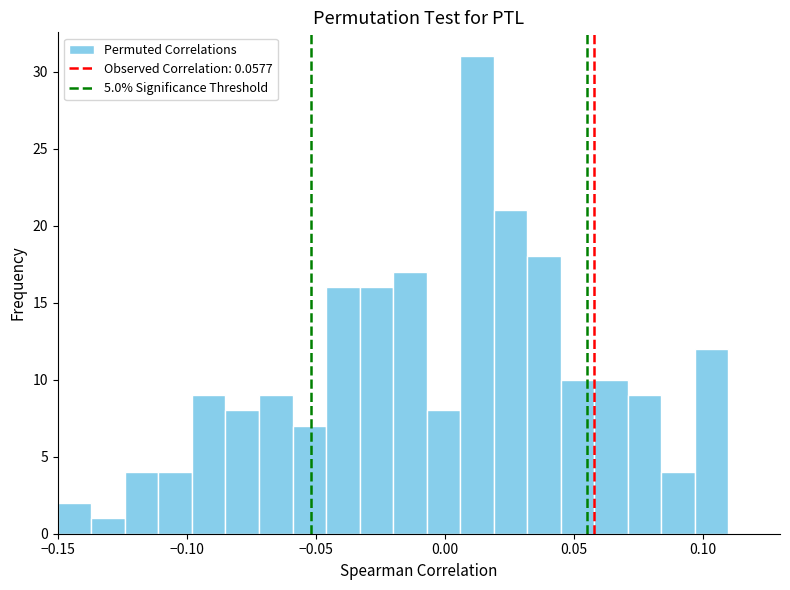

Read against the x-axis, roughly where is the centre of the tallest bar?

0.015